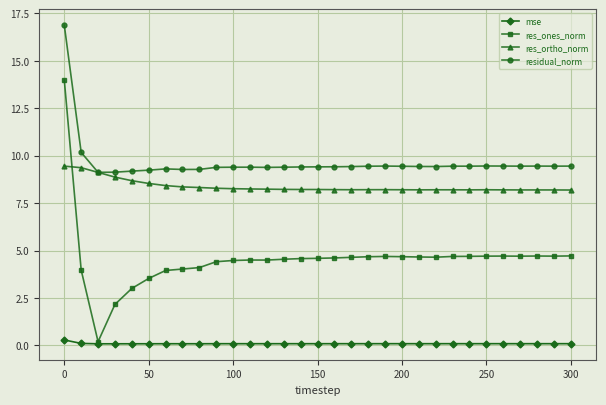

Rank the series by their maximum value, from lowest to highest.

mse, res_ortho_norm, res_ones_norm, residual_norm